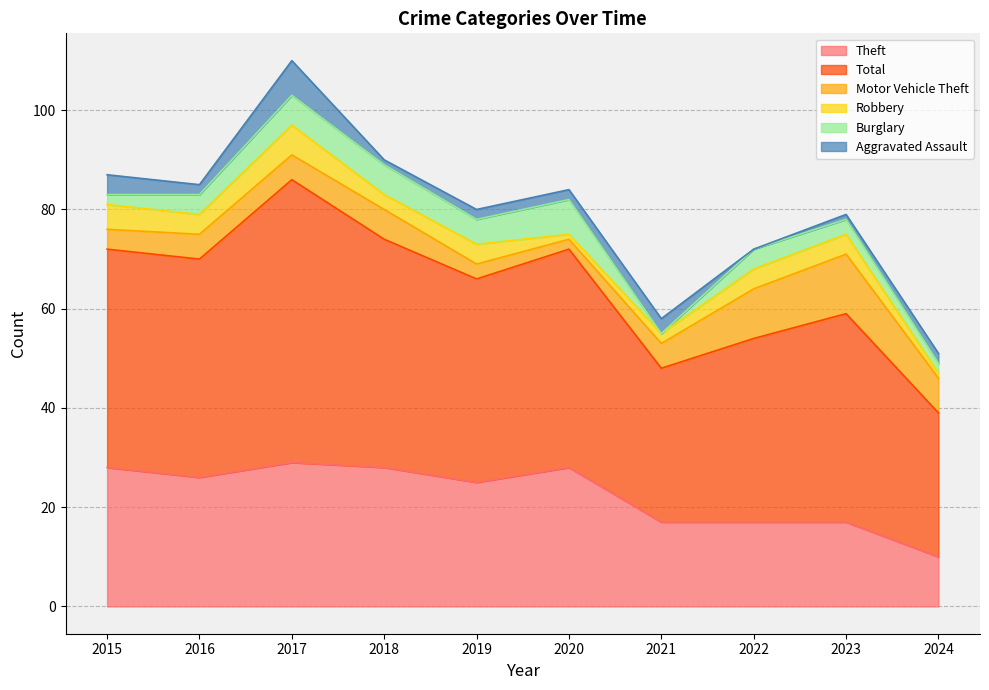

How many values in the Aggravated Assault series exceed 2?

3